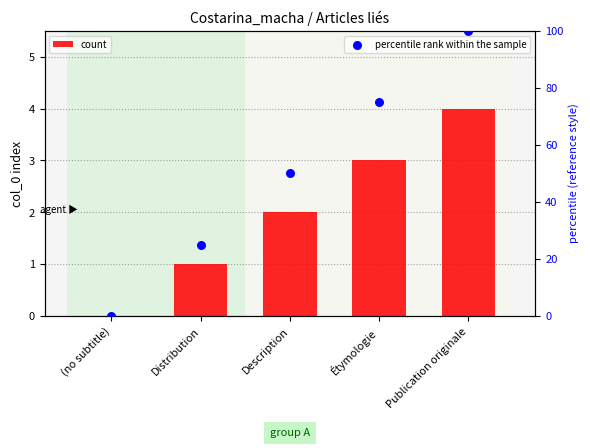

Which series reaches the minimum Y coordinate?

count